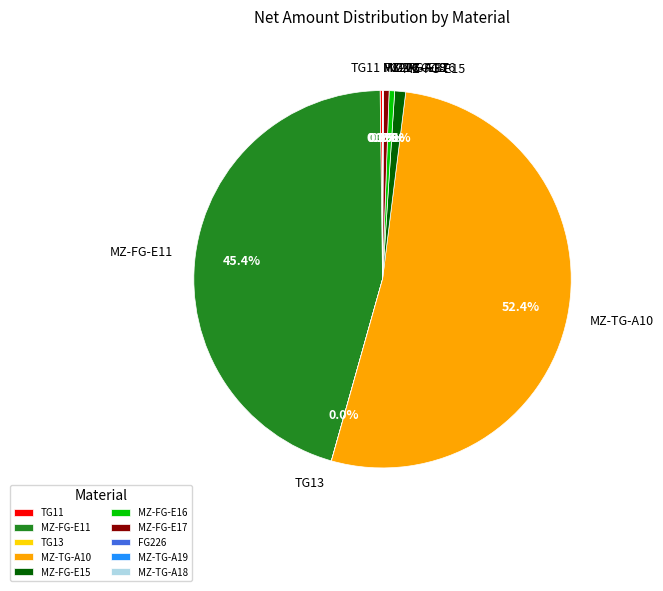

To the nearest percent, what is the average slice percentage?

10%